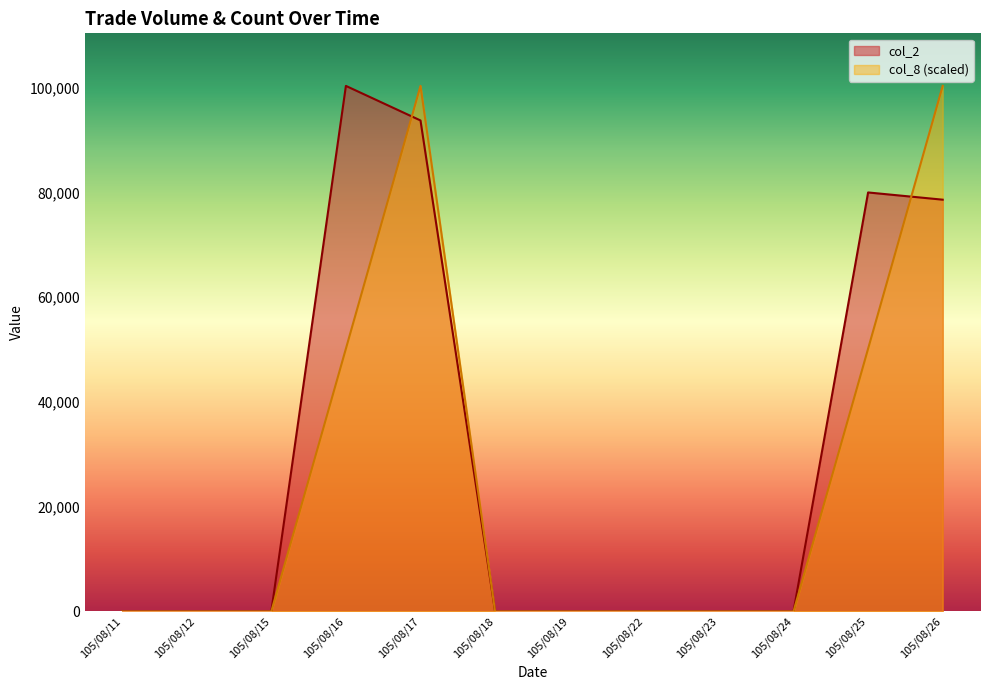

Reading right to left, list all the values displayed in this chart.

col_2: 78600	79980	0	0	0	0	0	93720	100320	0	0	0
col_8: 100320	50160	0	0	0	0	0	100320	50160	0	0	0